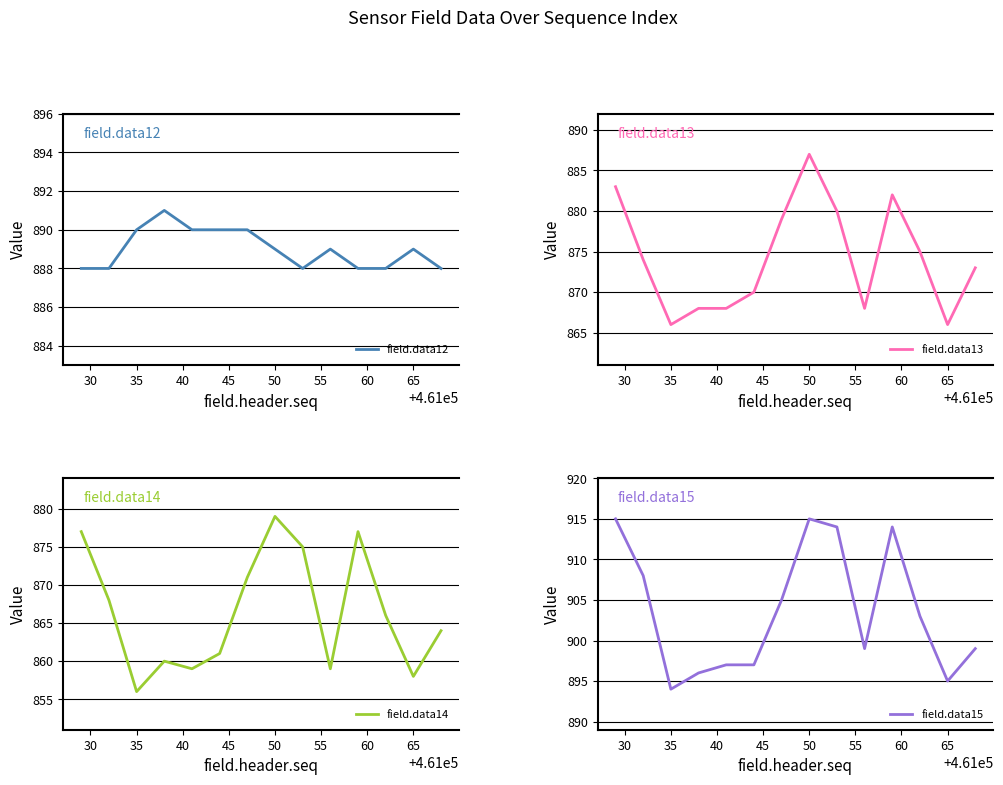

In field.data12, how many points are higher than both neighbors (excluding endpoints)?

3